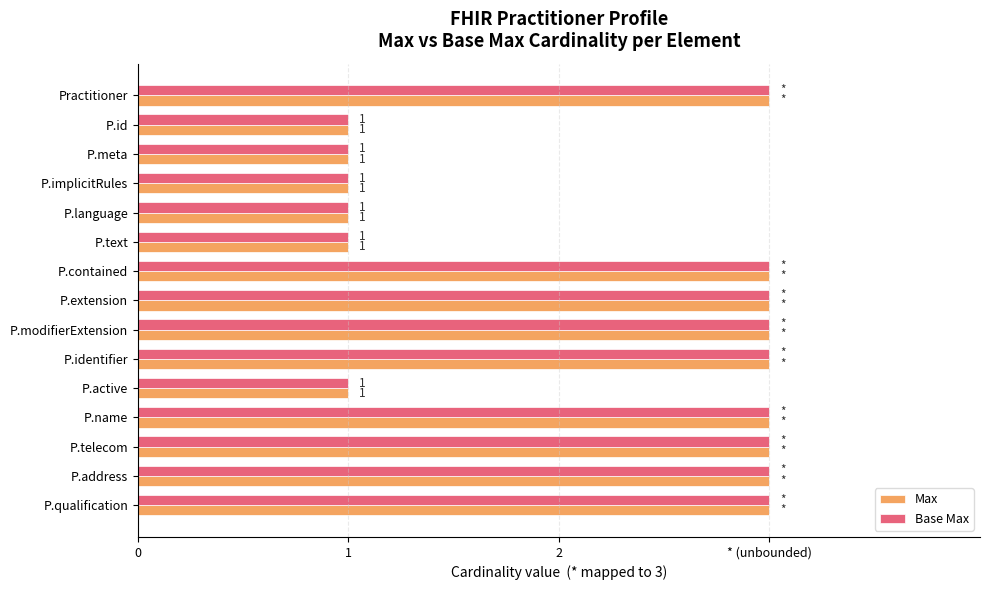

Which series has the widest spread of values?

Max